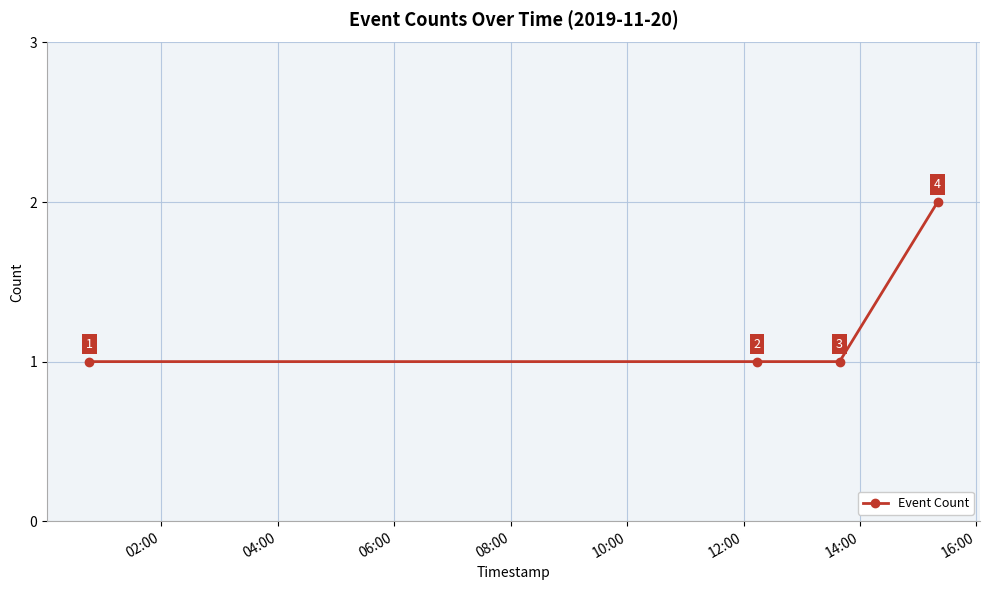

What is the value of the 1st point from the left?

1